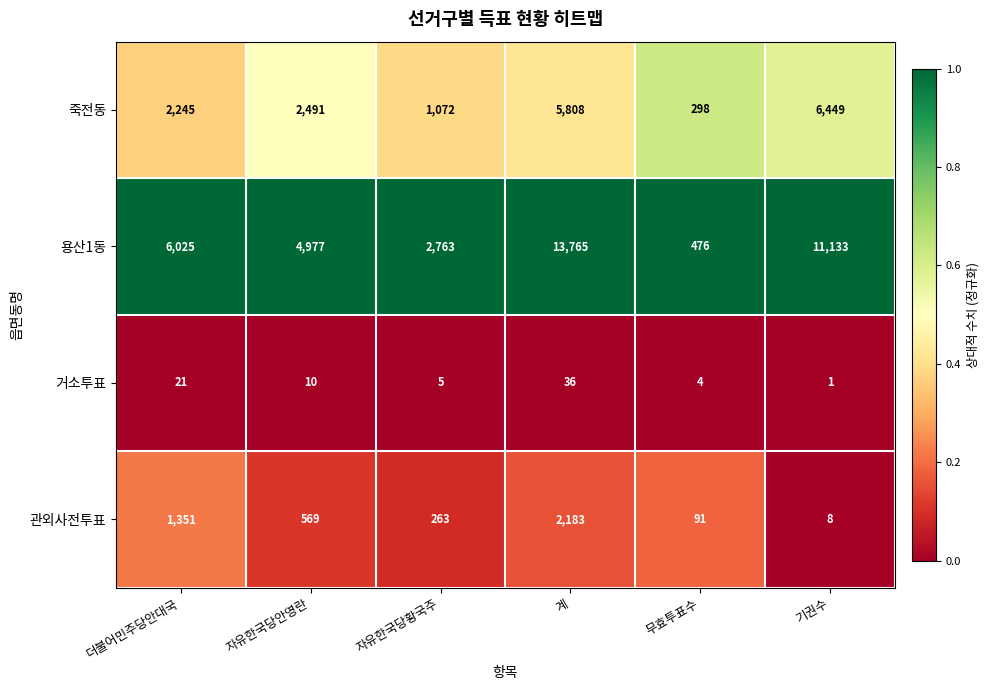

Count the number of categories in the chart.

6